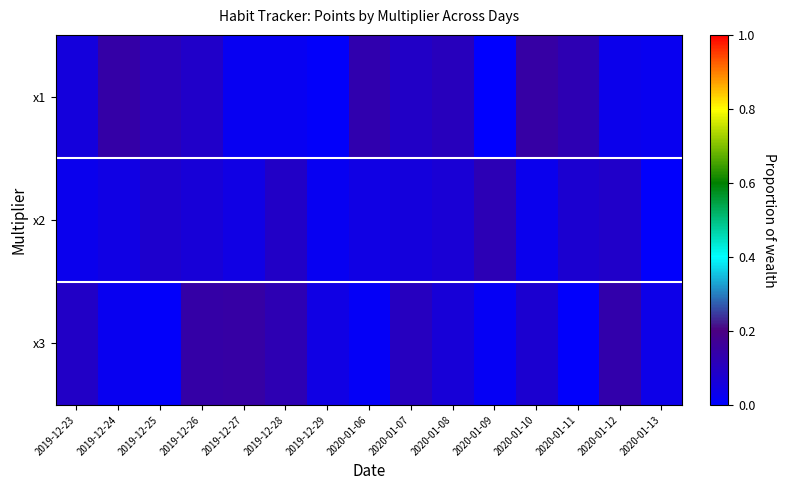

Reading left to right, list all the values displayed in this chart.

x1: 2019-12-23=0.1	2019-12-24=0.1	2019-12-25=0.1	2019-12-26=0.1	2019-12-27=0.0	2019-12-28=0.0	2019-12-29=0.0	2020-01-06=0.1	2020-01-07=0.1	2020-01-08=0.1	2020-01-09=0.0	2020-01-10=0.1	2020-01-11=0.1	2020-01-12=0.0	2020-01-13=0.0
x2: 2019-12-23=0.0	2019-12-24=0.0	2019-12-25=0.1	2019-12-26=0.1	2019-12-27=0.0	2019-12-28=0.1	2019-12-29=0.0	2020-01-06=0.0	2020-01-07=0.1	2020-01-08=0.1	2020-01-09=0.1	2020-01-10=0.0	2020-01-11=0.1	2020-01-12=0.1	2020-01-13=0.0
x3: 2019-12-23=0.1	2019-12-24=0.0	2019-12-25=0.0	2019-12-26=0.1	2019-12-27=0.1	2019-12-28=0.1	2019-12-29=0.0	2020-01-06=0.0	2020-01-07=0.1	2020-01-08=0.1	2020-01-09=0.0	2020-01-10=0.1	2020-01-11=0.0	2020-01-12=0.1	2020-01-13=0.0